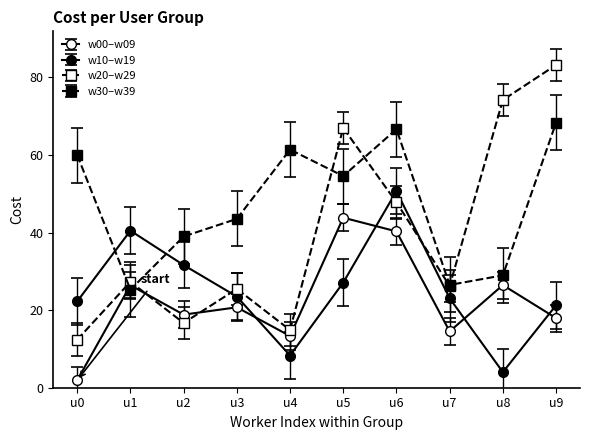

How many data points in w30–w39 are above 54?

5